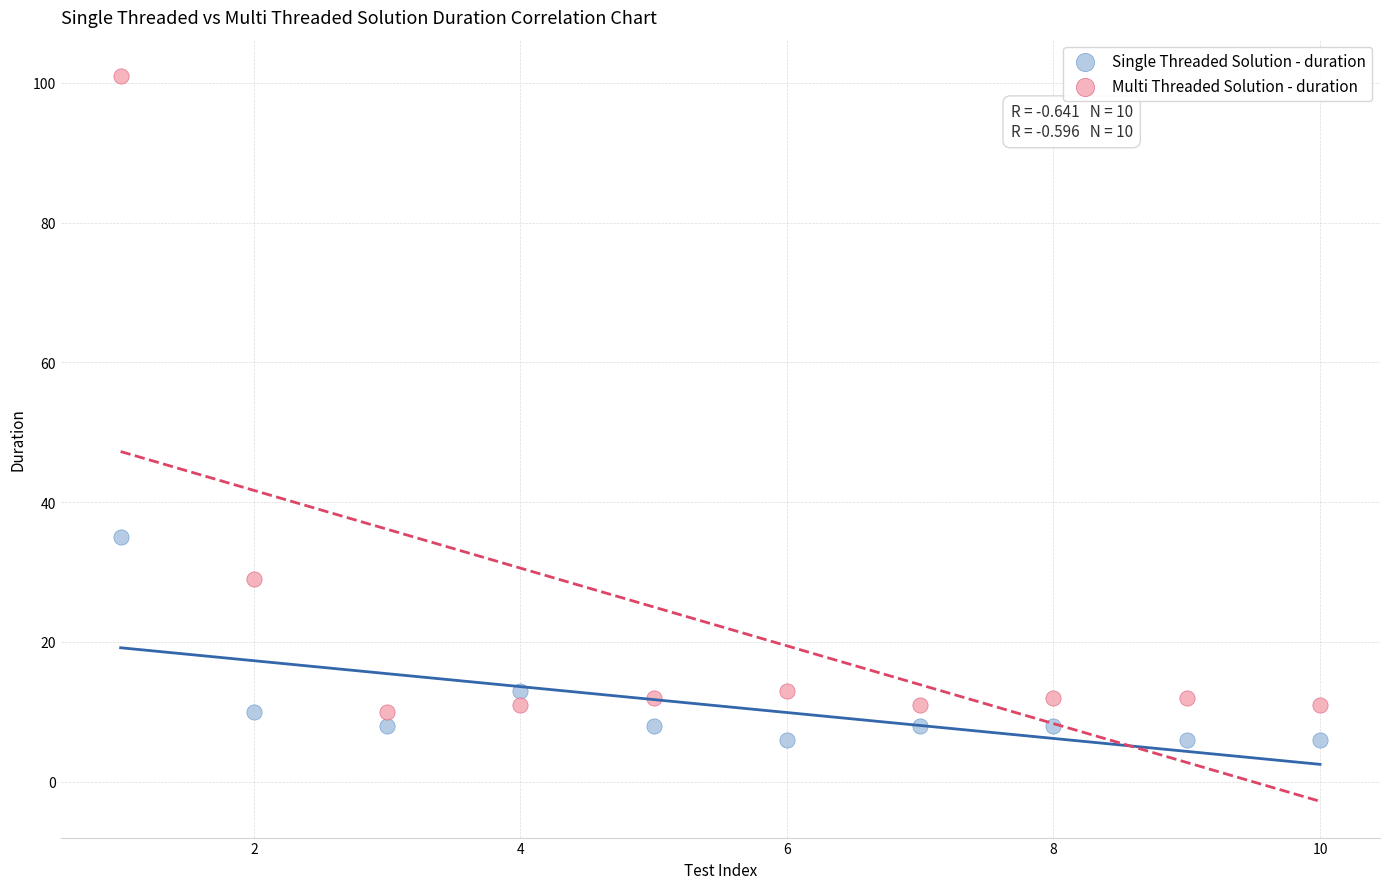

Which series contains the highest Y value?

Multi Threaded Solution - duration